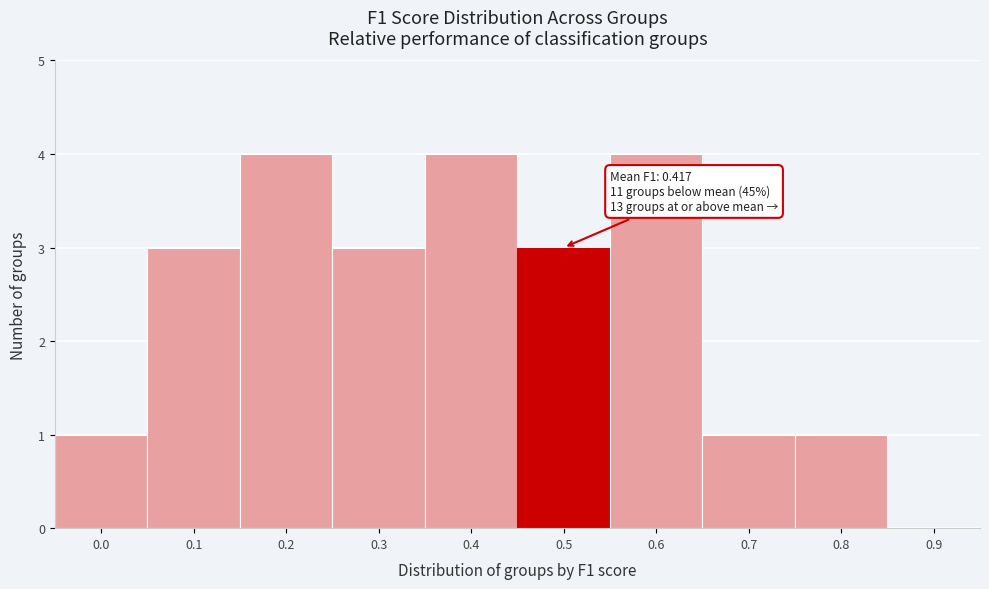

Reading left to right, list all the values displayed in this chart.

0.0=1	0.1=3	0.2=4	0.3=3	0.4=4	0.5=3	0.6=4	0.7=1	0.8=1	0.9=0